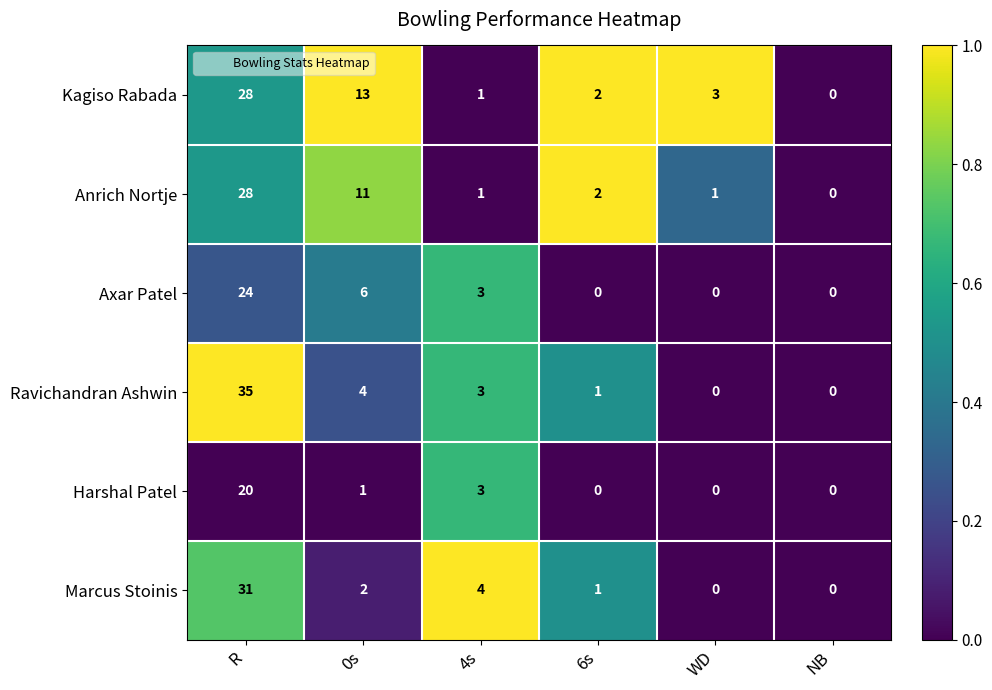

Which series changed the most between R and 4s?

Ravichandran Ashwin